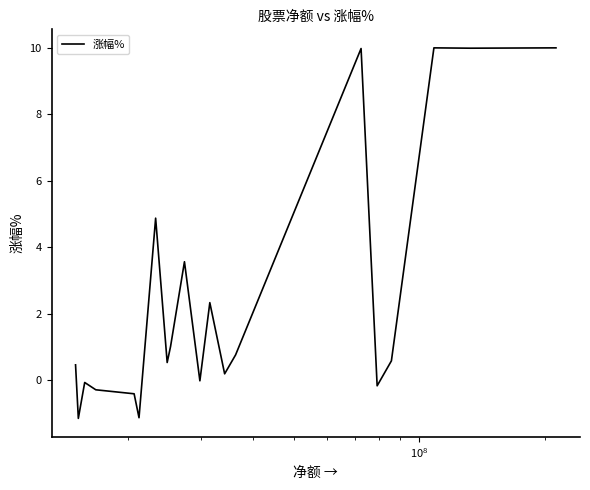

What is the difference between the maximum and minimum values?

11.1